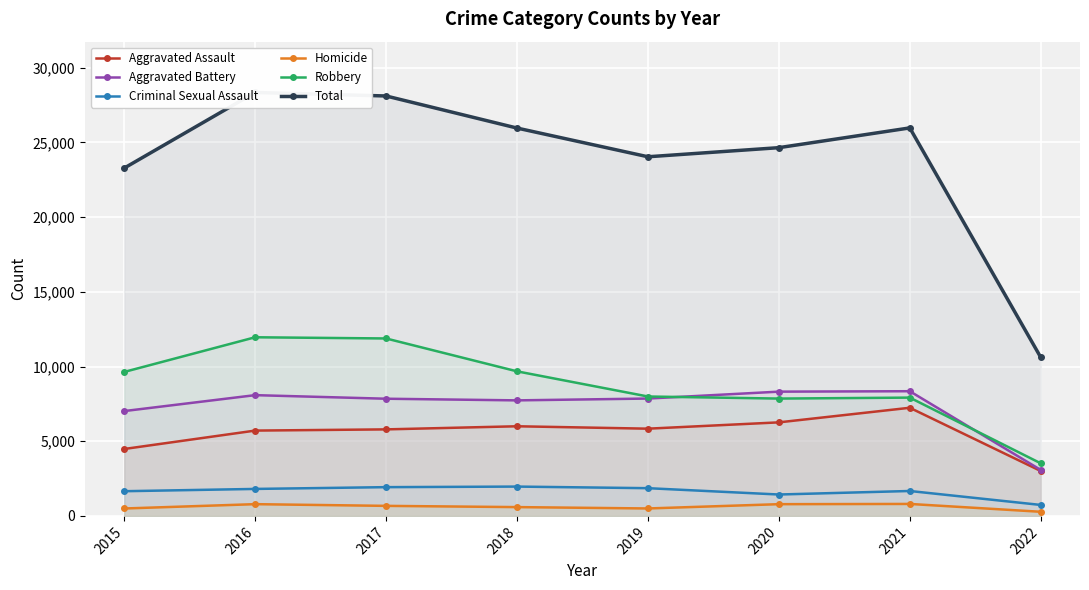

Where is Criminal Sexual Assault nearest to the value 1348?

2020